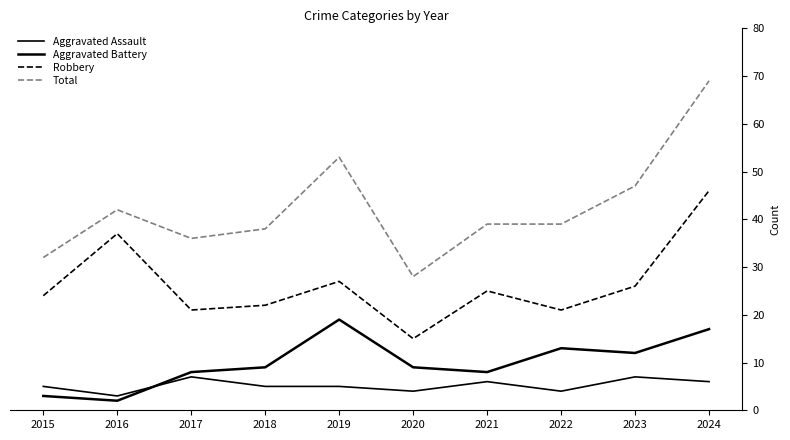

What is the difference between the maximum and minimum values in the Aggravated Assault series?

4